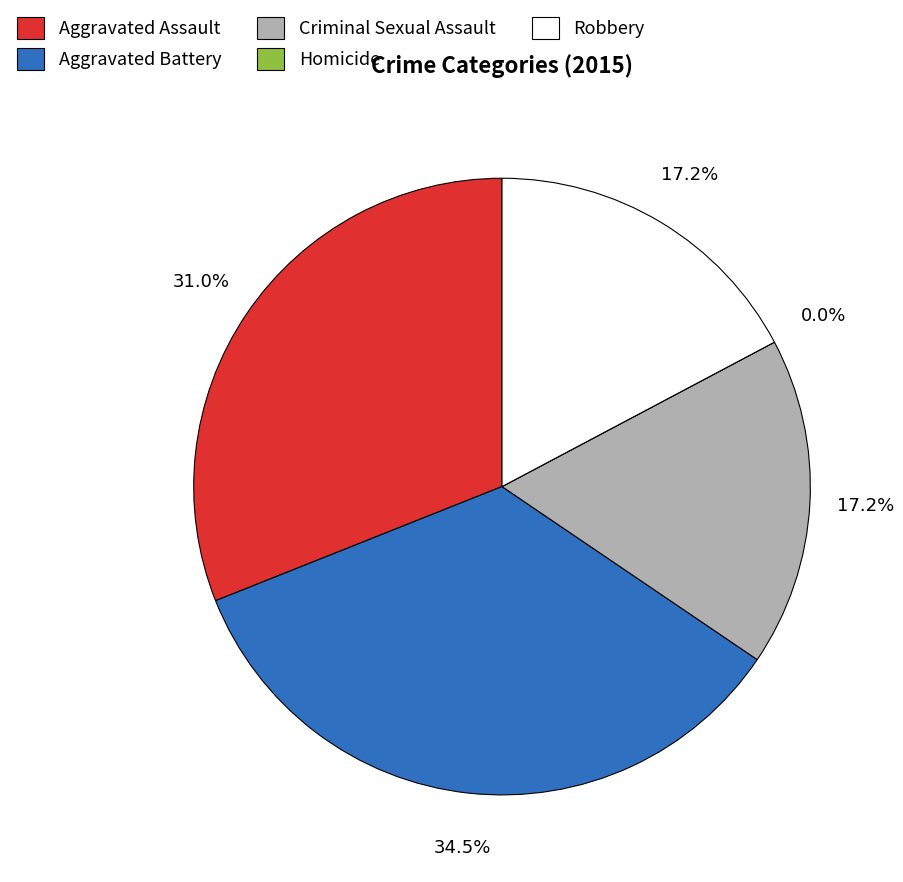

What is the smallest slice in the pie chart?

Homicide